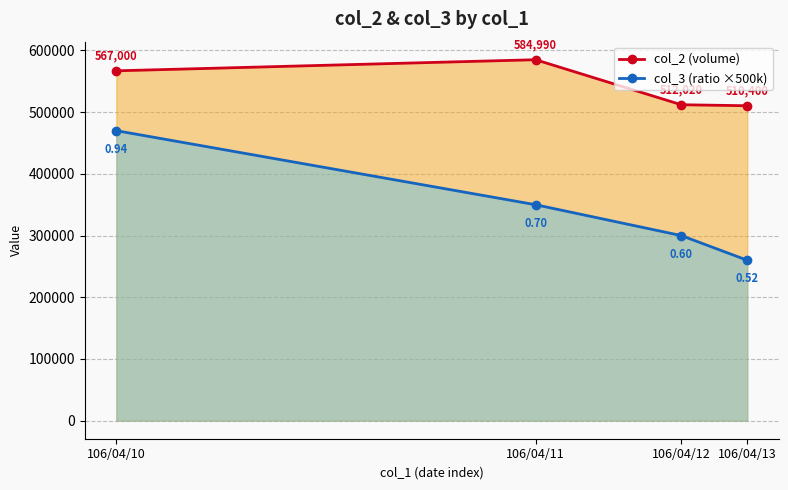

Does the chart have visible grid lines?

Yes